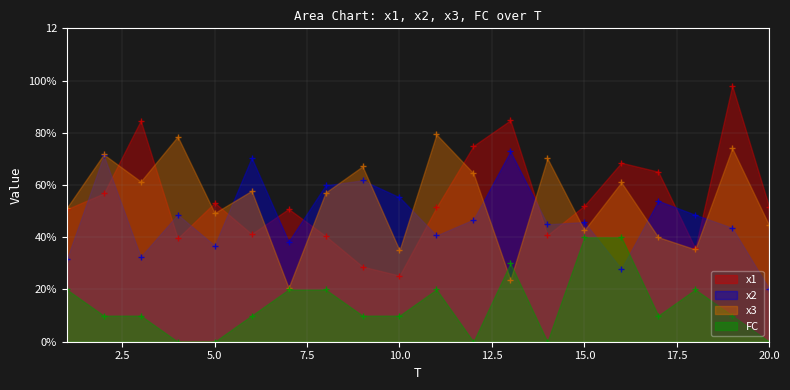

How many interior local valleys does the x1 series have?

5